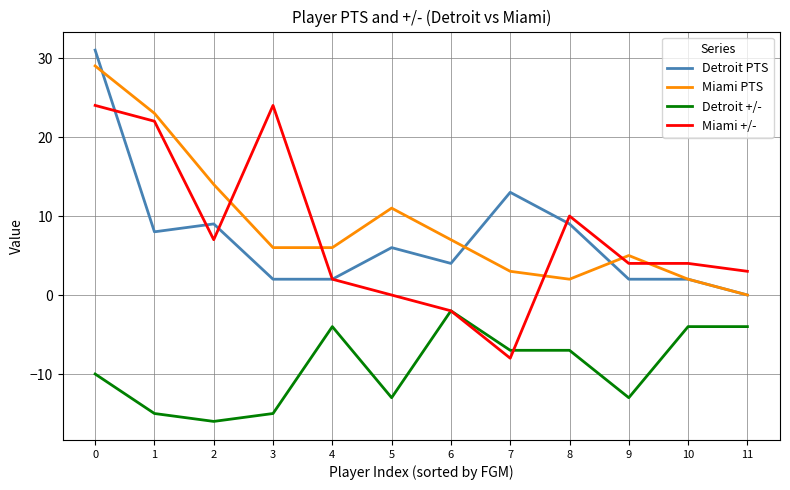

True or false: Detroit +/- and Miami PTS cross at least once.

False